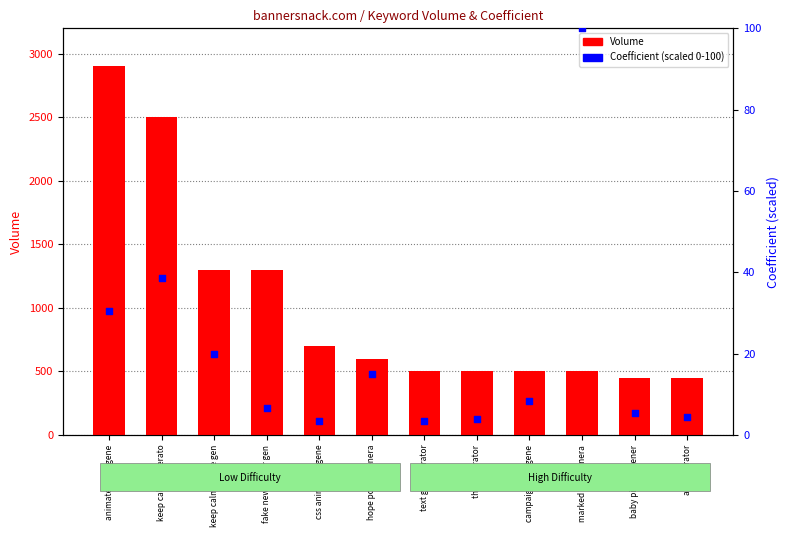

Which series has the largest Y range (max minus min)?

Volume